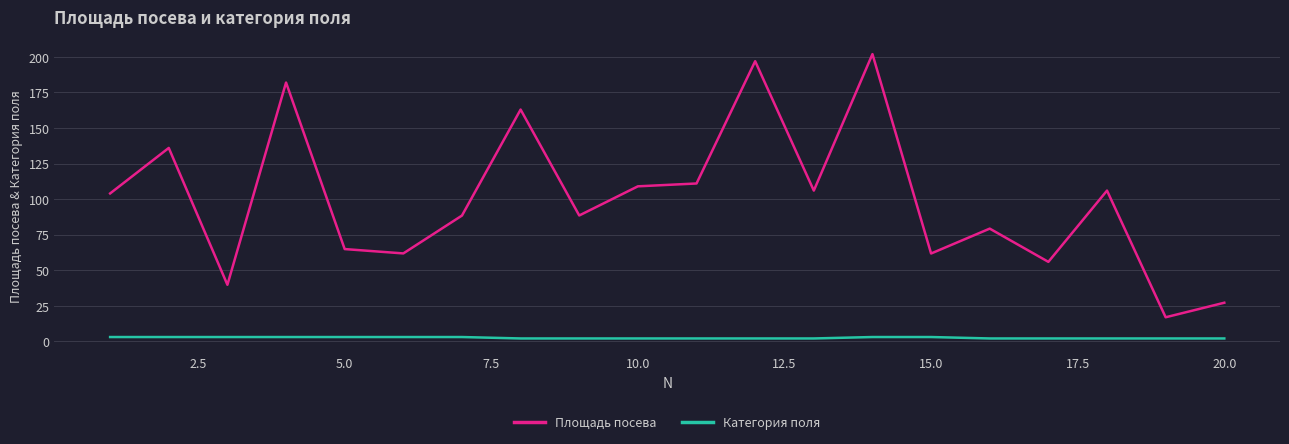

Which series has the largest total across all categories?

Площадь посева